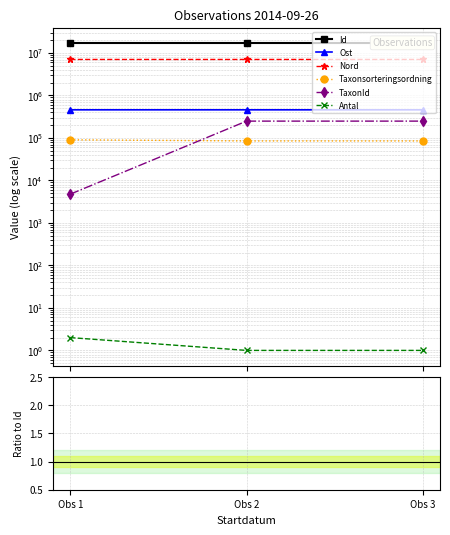

Count the number of categories in the chart.

3